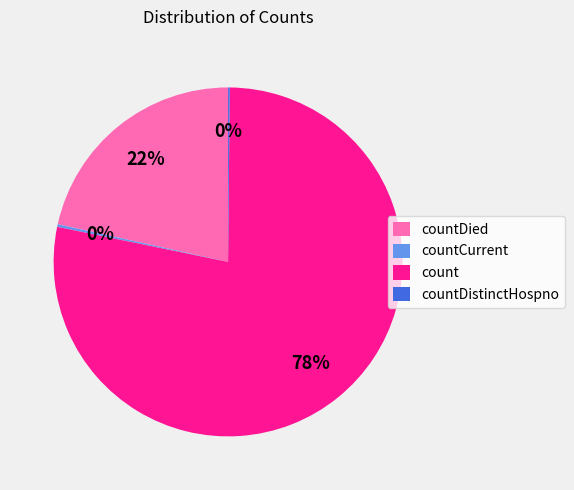

Does any single category account for the majority?

Yes